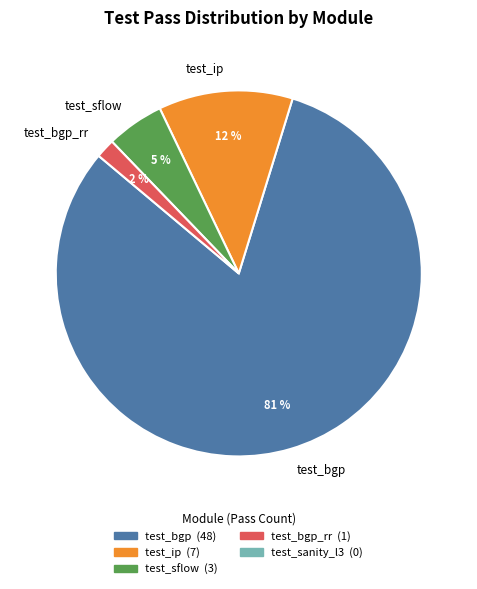

Count the number of slices in the pie.

4